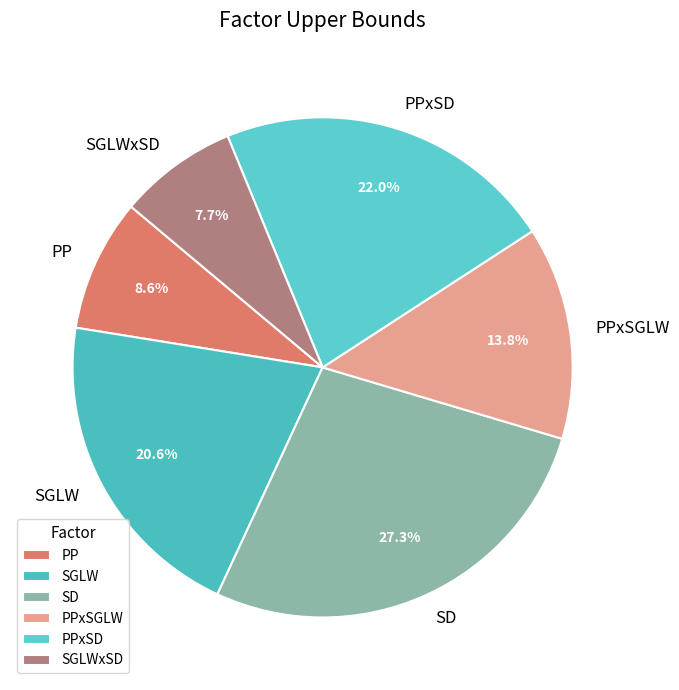

Rank the categories by value from lowest to highest.

SGLWxSD, PP, PPxSGLW, SGLW, PPxSD, SD